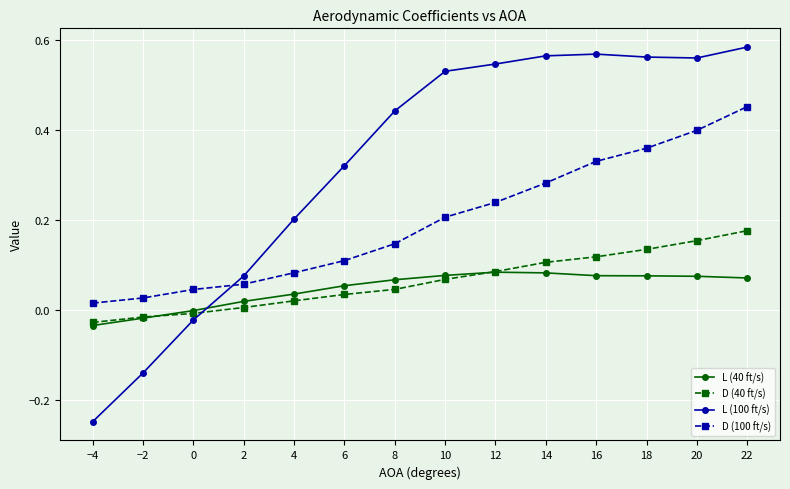

At how many categories does at least one series exceed 0?

14